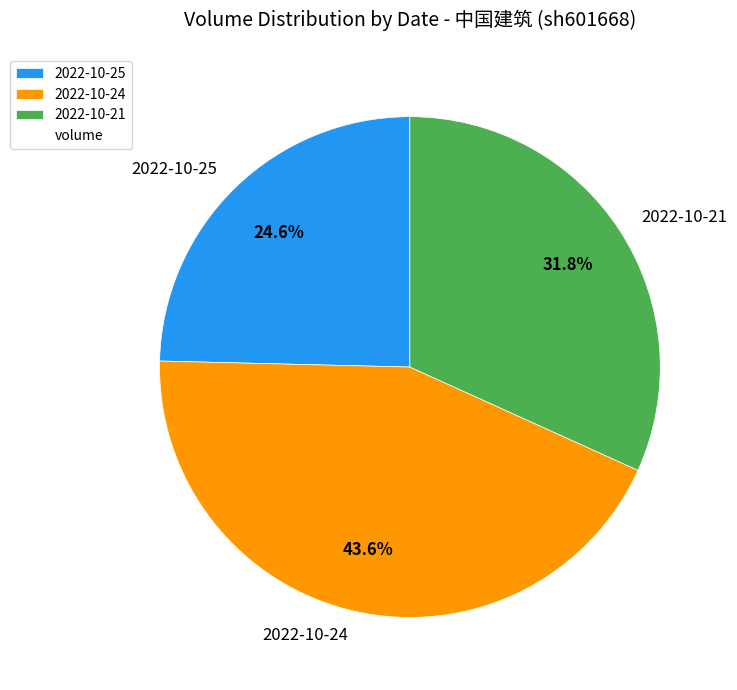

Is it true that 2022-10-25 is 32% of the pie?

False